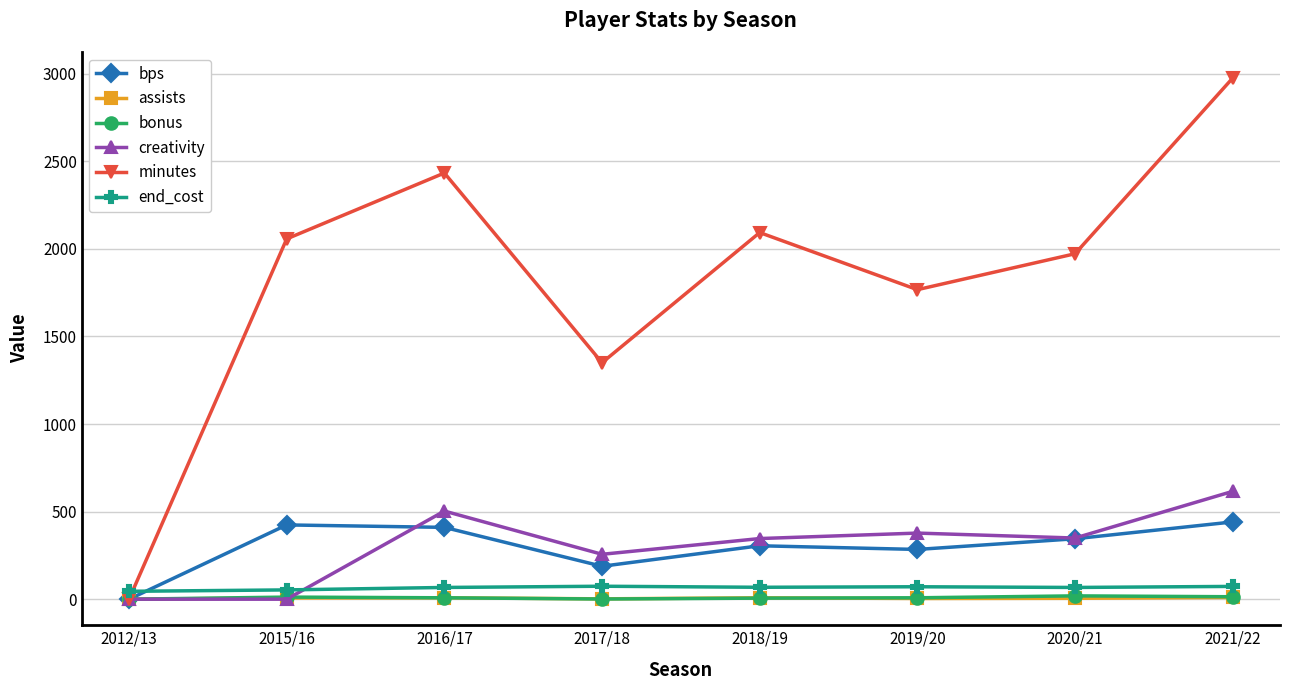

What is the value of the bps point at the 7th from the left?

345.0